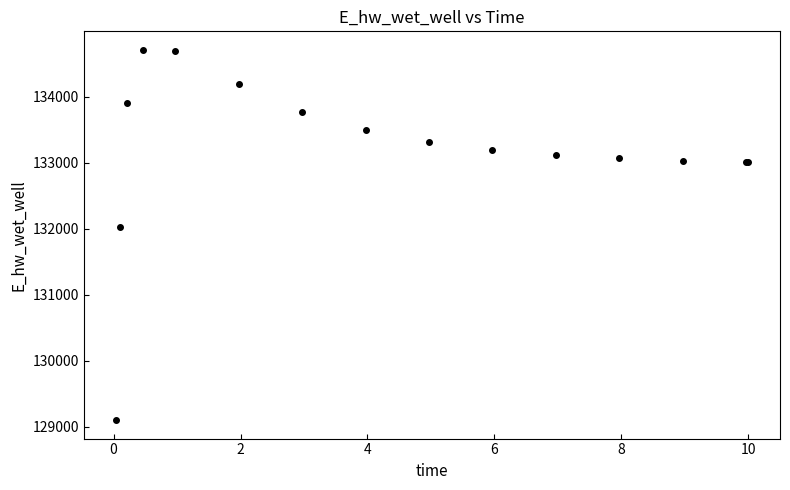

What Y value in the scatter plot is closest to 131903?

132025.5